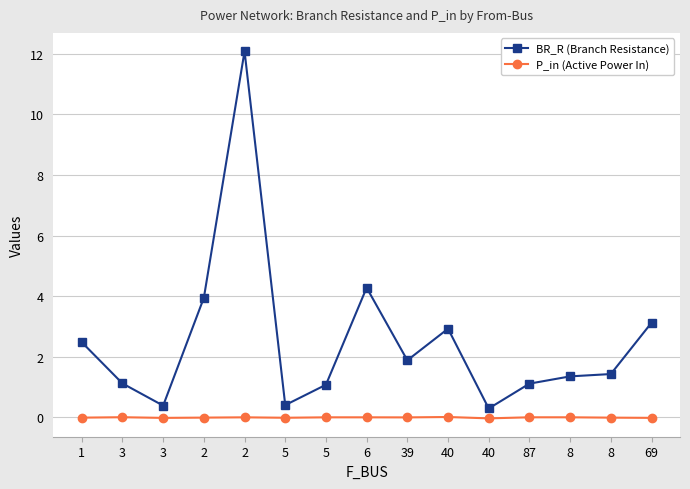

What is the label of the 11th point from the left?

40